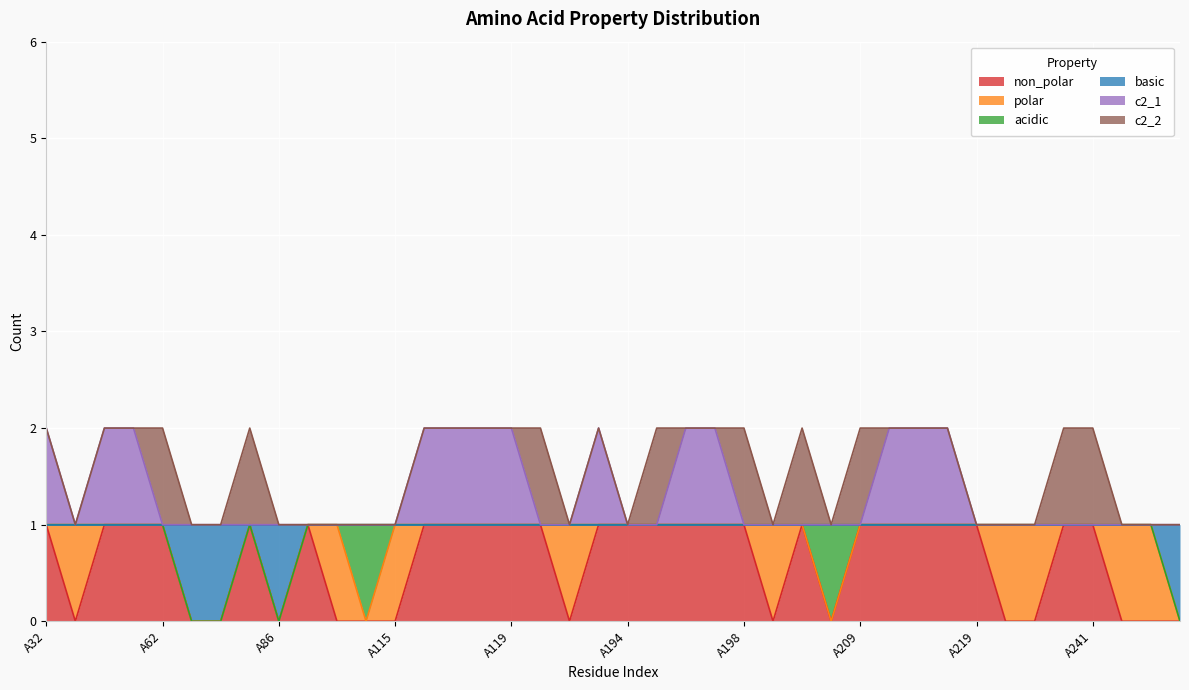

Does the chart display data point markers on the line(s)?

No